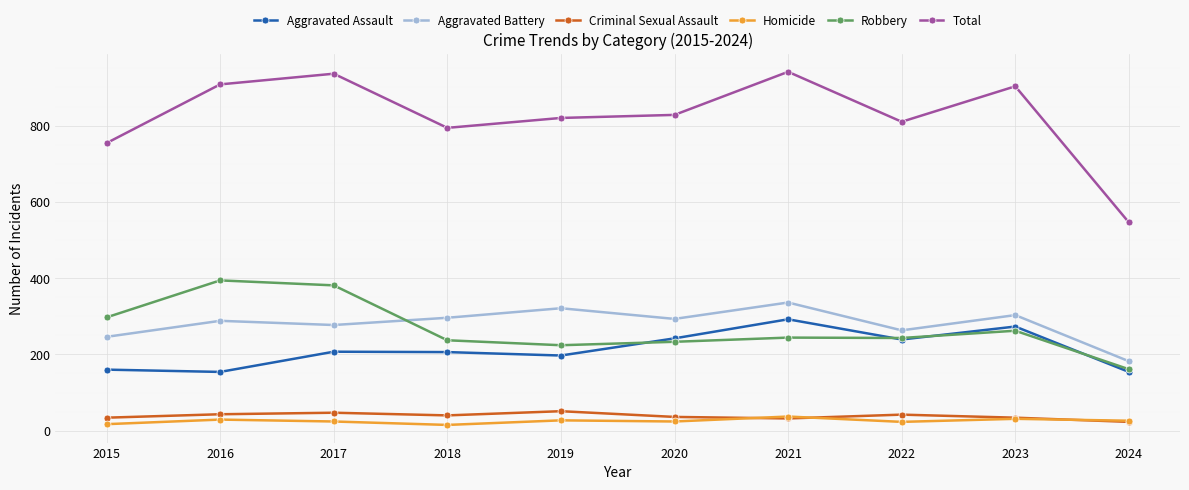

True or false: Criminal Sexual Assault and Aggravated Assault cross at least once.

False